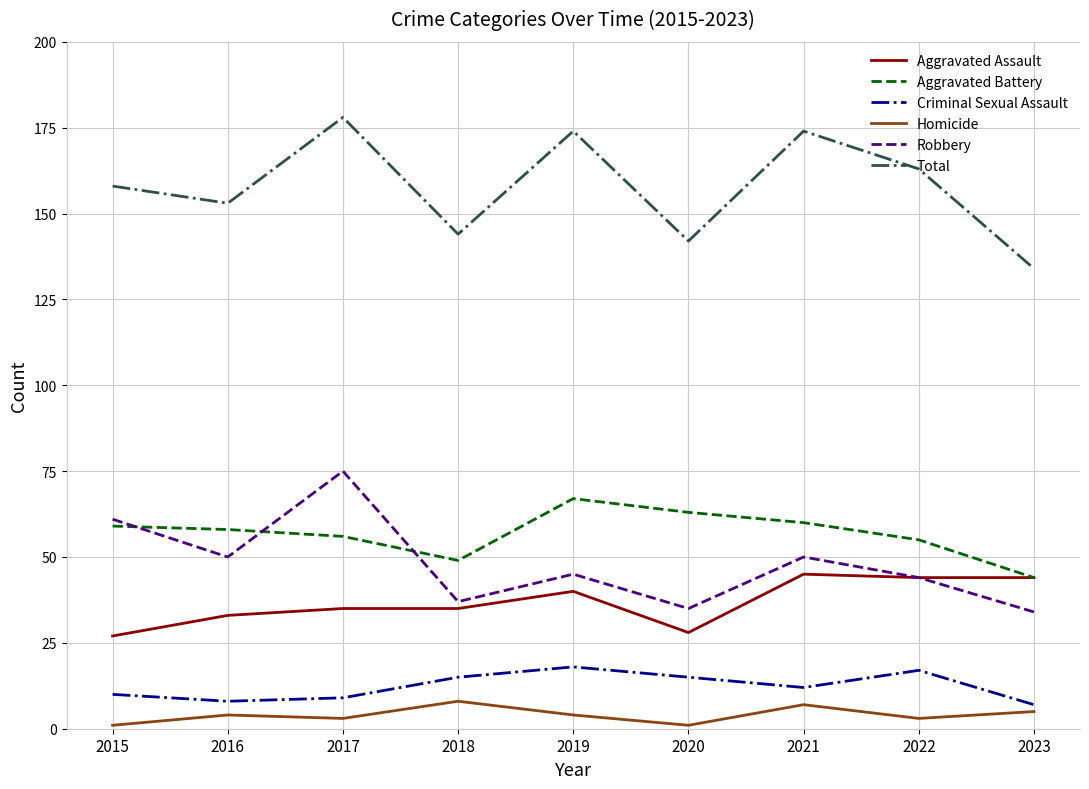

What is the sum of the Total values at 2023 and 2019?

308